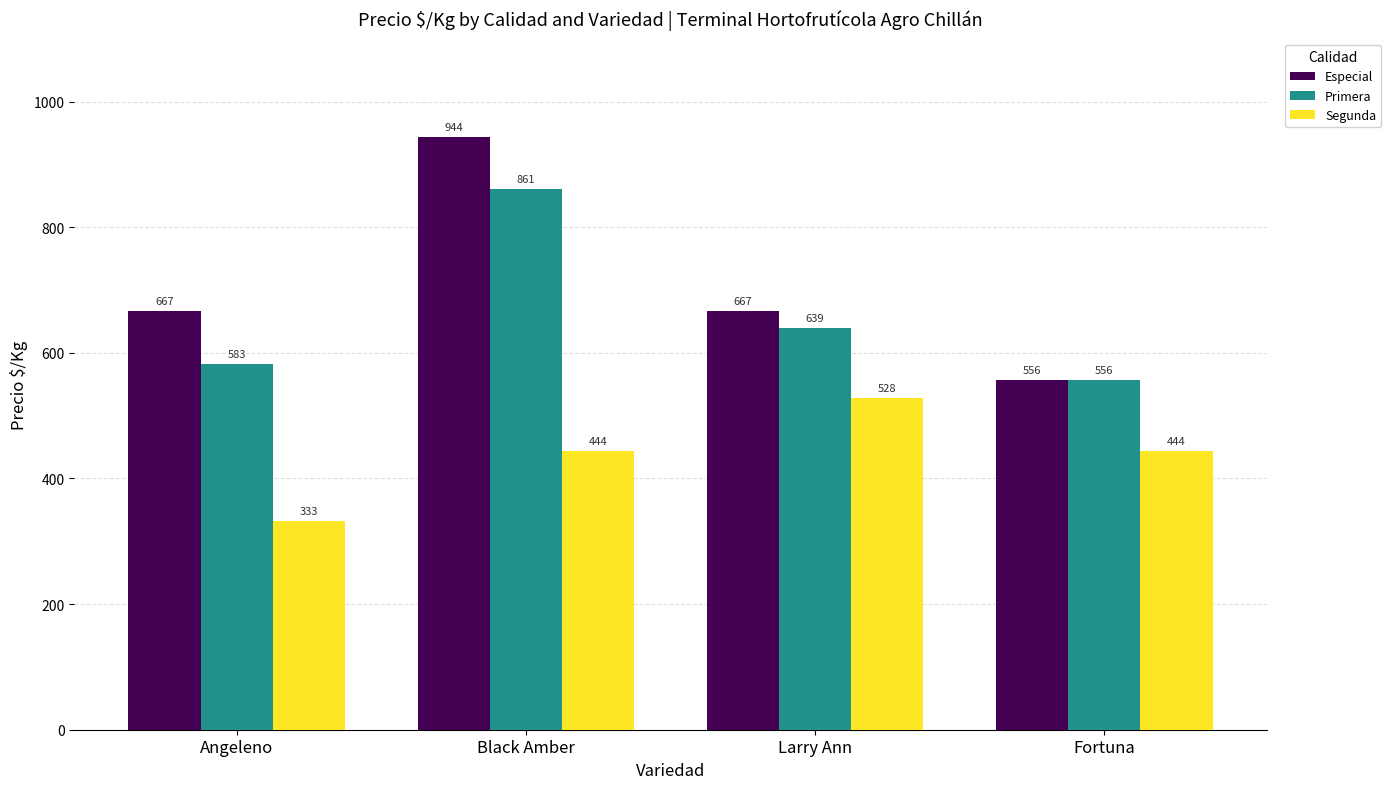

The Primera series shows 785 at Fortuna. True or false?

False